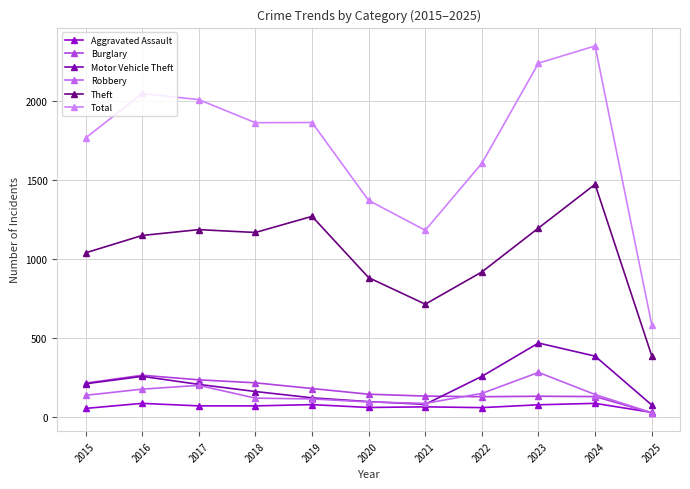

What is the spread (max minus min) of values at 2023?

2163